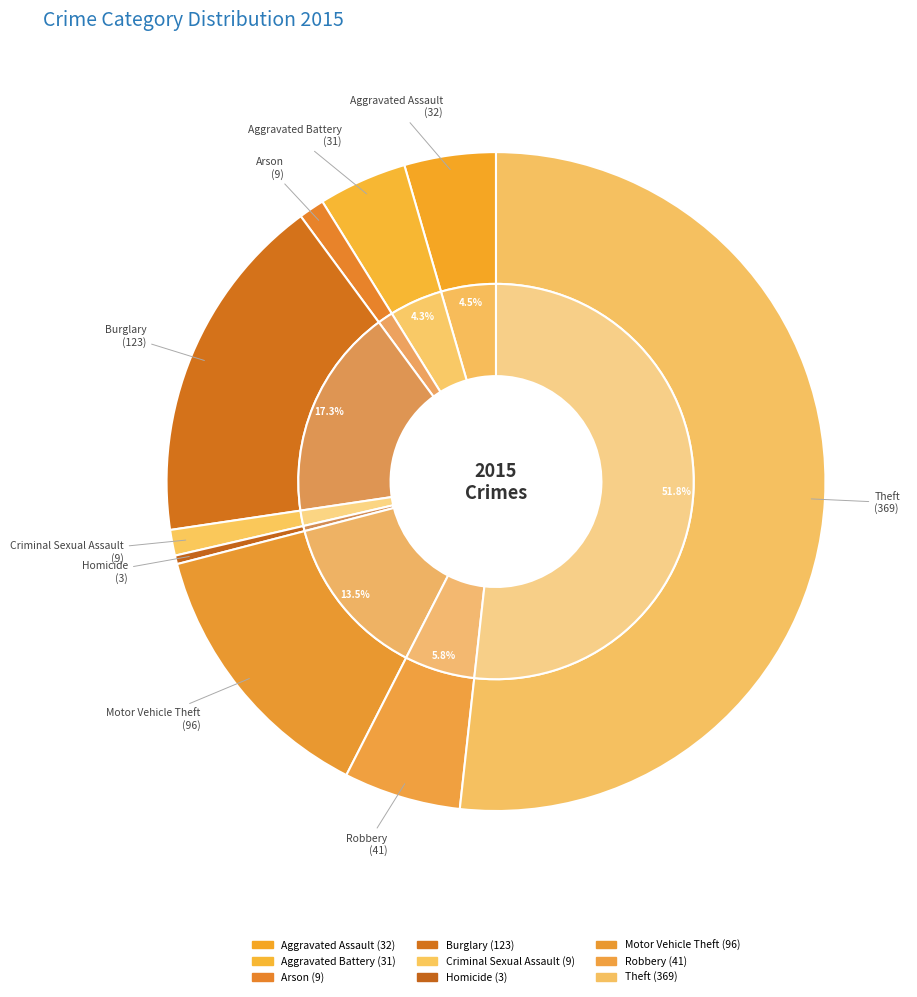

To the nearest percent, what is the difference between the Aggravated Battery and Theft slice percentages?

47%